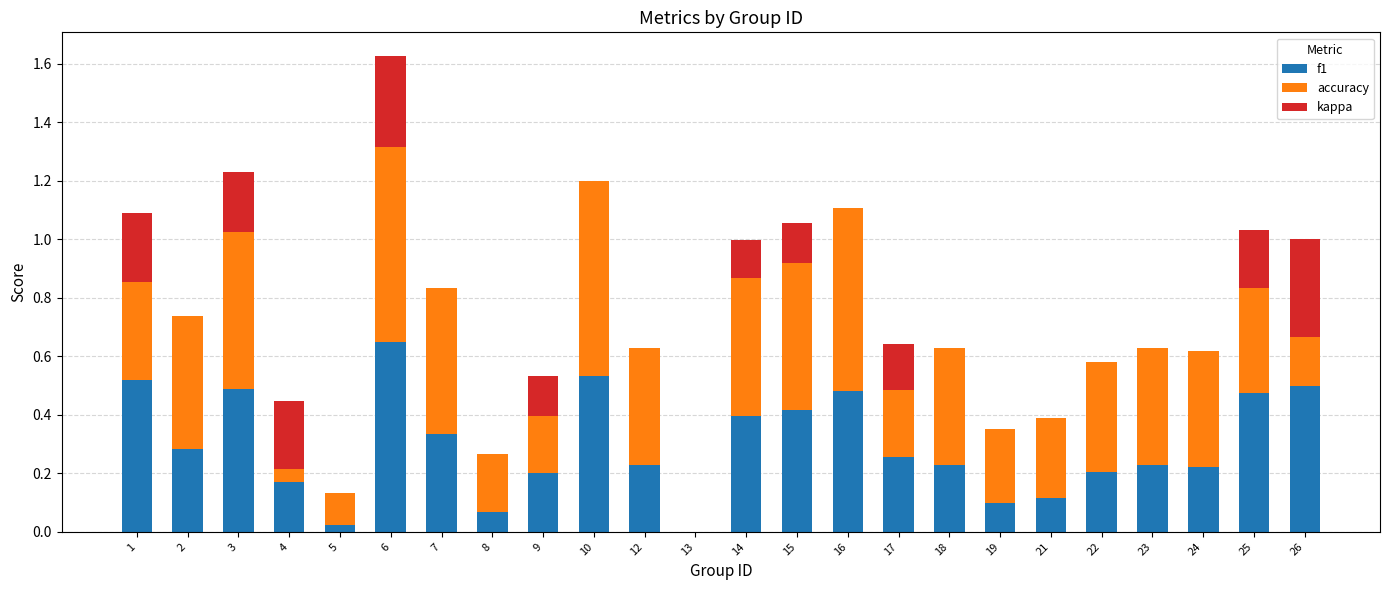

Reading left to right, what are all the values shown in this chart?

f1: 0.5	0.3	0.5	0.2	0.0	0.6	0.3	0.1	0.2	0.5	0.2	0.0	0.4	0.4	0.5	0.3	0.2	0.1	0.1	0.2	0.2	0.2	0.5	0.5
accuracy: 0.6	0.5	0.5	0.3	0.1	0.7	0.5	0.2	0.3	0.7	0.4	0.0	0.5	0.5	0.6	0.4	0.4	0.2	0.3	0.4	0.4	0.4	0.6	0.5
kappa: -0.2	0.0	0.2	-0.2	0.0	0.3	0.0	0.0	-0.1	0.0	0.0	0.0	0.1	0.1	0.0	-0.2	0.0	0.0	0.0	0.0	0.0	0.0	-0.2	-0.3